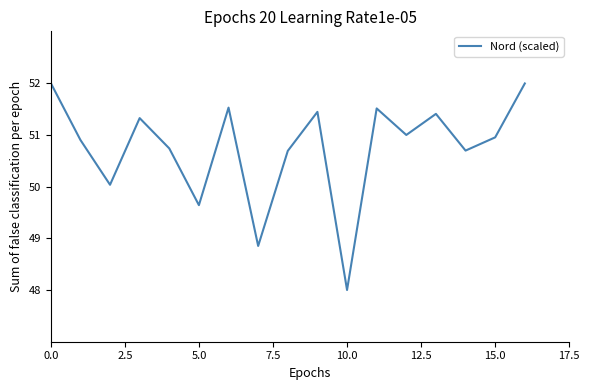

What is the average value?

50.7